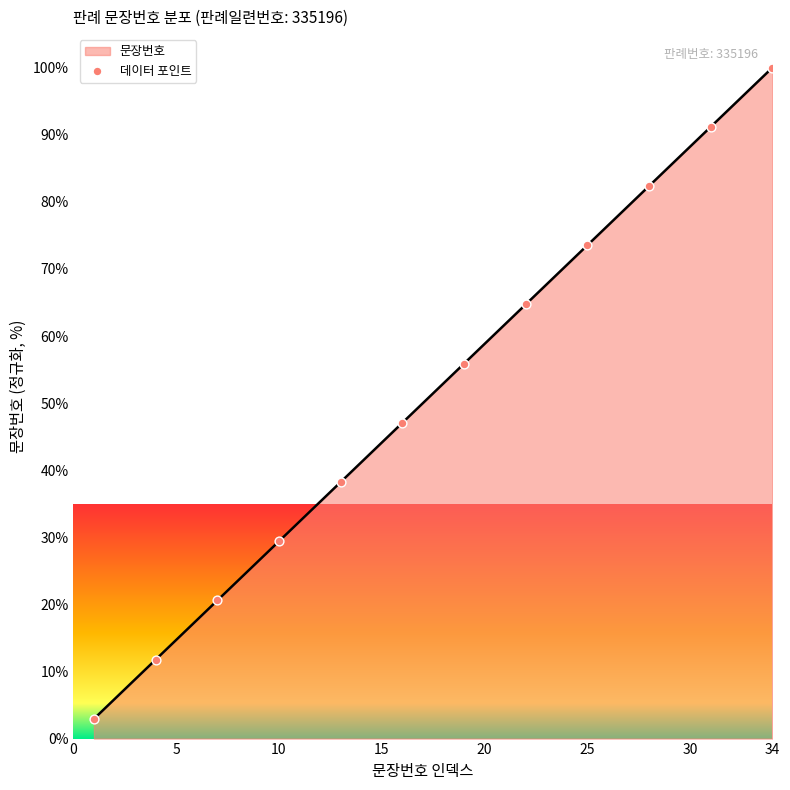

What is the greatest value displayed?

100.0